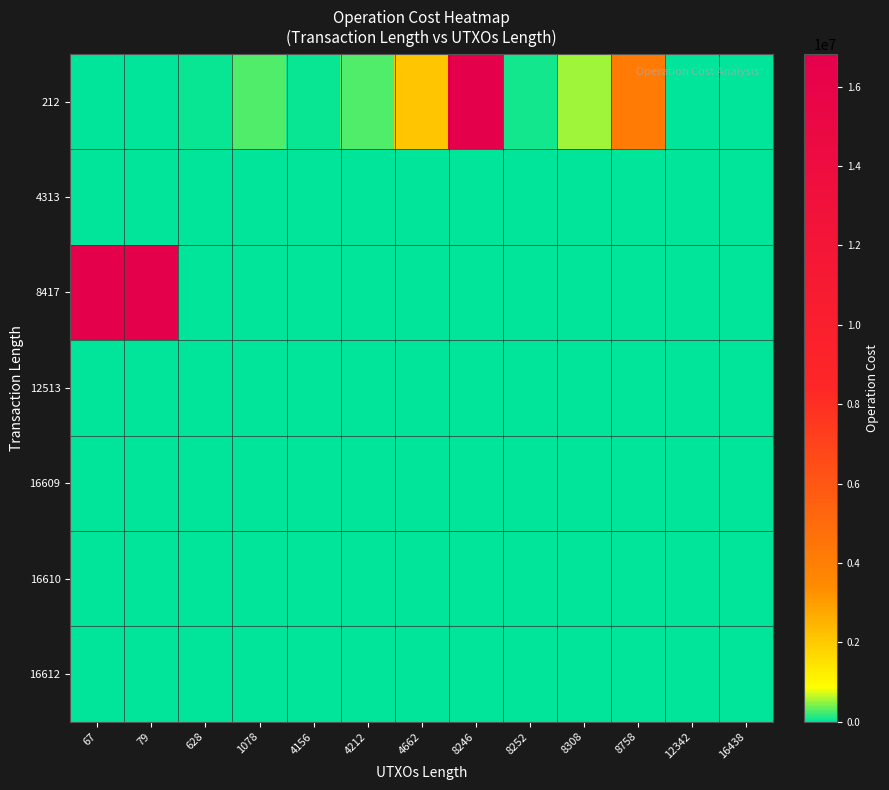

Reading left to right, transcribe all the data shown in this chart.

212: 67=0	79=0	628=33744	1078=263571	4156=37272	4212=266704	4662=2102160	8246=16785811	8252=74136	8308=532944	8758=4203408	12342=0	16438=0
4313: 67=0	79=0	628=0	1078=0	4156=0	4212=0	4662=0	8246=0	8252=0	8308=0	8758=0	12342=0	16438=0
8417: 67=16819412	79=16819436	628=0	1078=0	4156=0	4212=0	4662=0	8246=0	8252=0	8308=0	8758=0	12342=0	16438=0
12513: 67=0	79=0	628=0	1078=0	4156=0	4212=0	4662=0	8246=0	8252=0	8308=0	8758=0	12342=0	16438=0
16609: 67=0	79=0	628=0	1078=0	4156=0	4212=0	4662=0	8246=0	8252=0	8308=0	8758=0	12342=0	16438=0
16610: 67=0	79=0	628=0	1078=0	4156=0	4212=0	4662=0	8246=0	8252=0	8308=0	8758=0	12342=0	16438=0
16612: 67=0	79=0	628=0	1078=0	4156=0	4212=0	4662=0	8246=0	8252=0	8308=0	8758=0	12342=0	16438=0